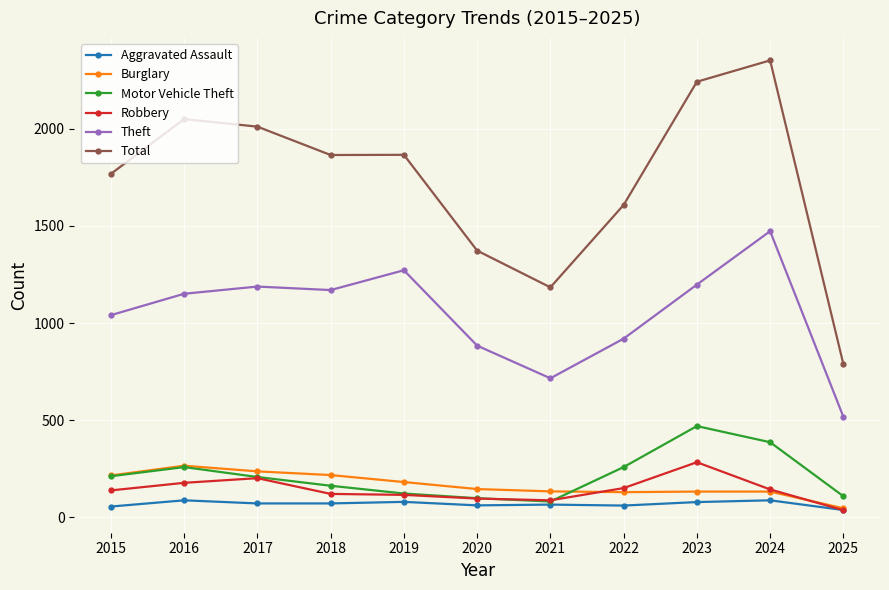

True or false: Motor Vehicle Theft and Theft intersect in this chart.

False